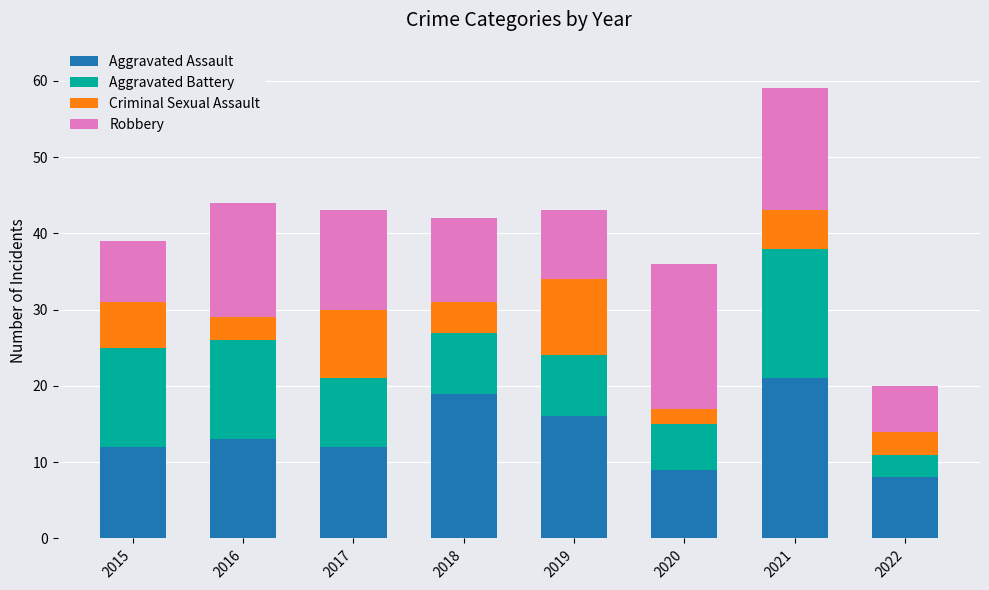

What is the total value across all series at 2018?

42